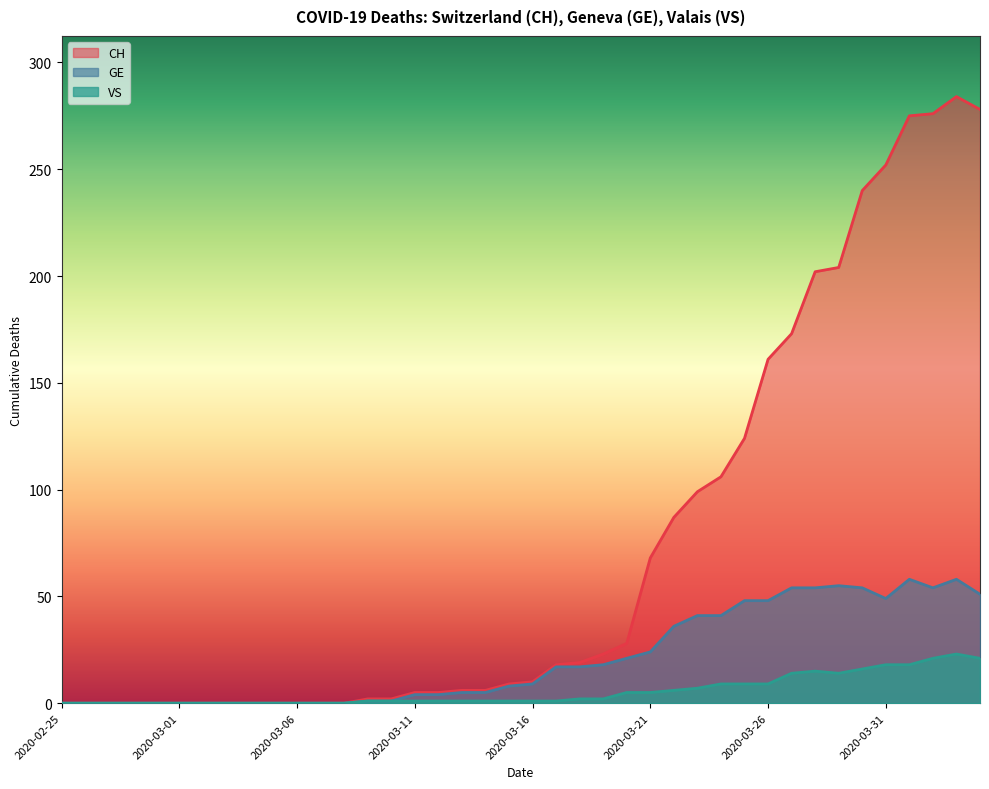

The CH series shows 273 at 2020-03-26. True or false?

False